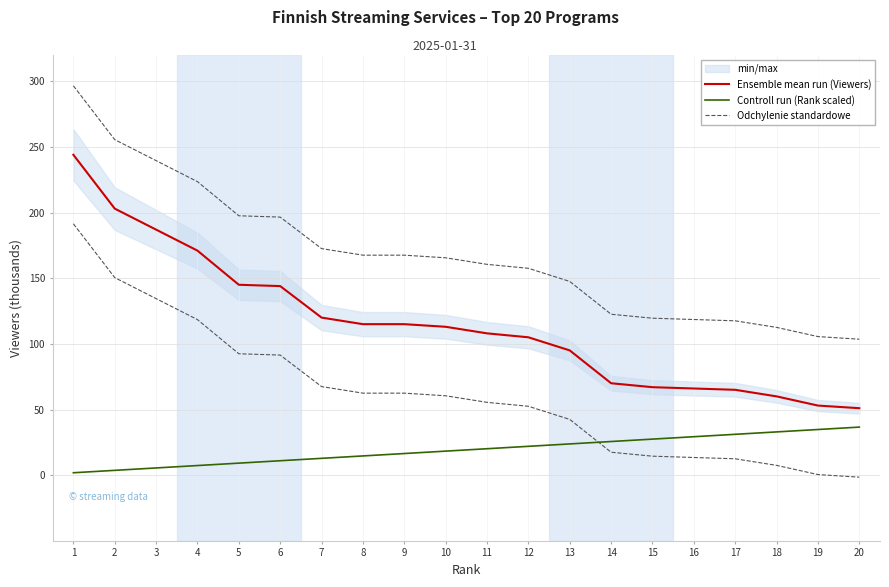

The value of Odchylenie standardowe at 9 is 47.3. True or false?

False